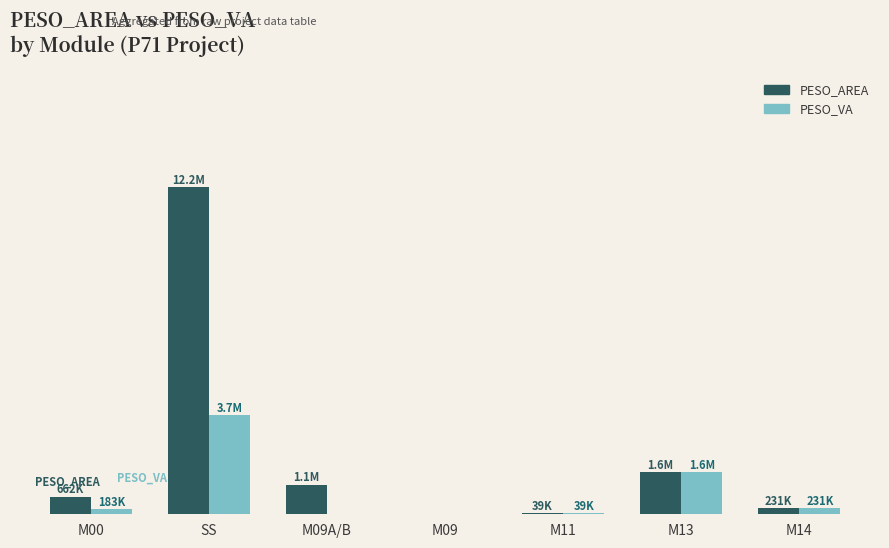

Rank the series at M13 from highest to lowest value.

PESO_VA, PESO_AREA